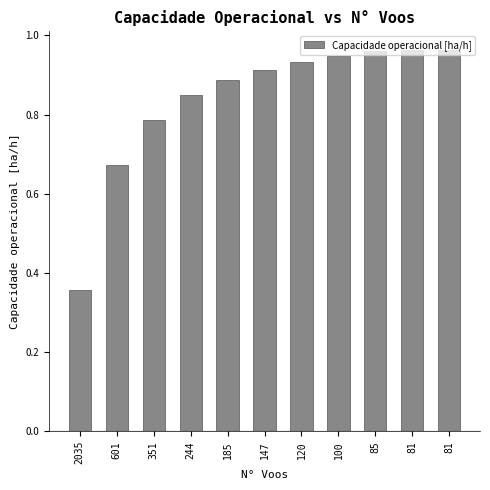

List the labels in order of value, largest first.

81, 81, 85, 100, 120, 147, 185, 244, 351, 601, 2035